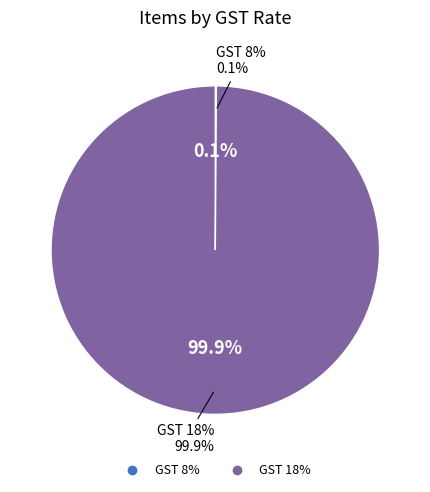

What is the largest slice in the pie chart?

GST 18%